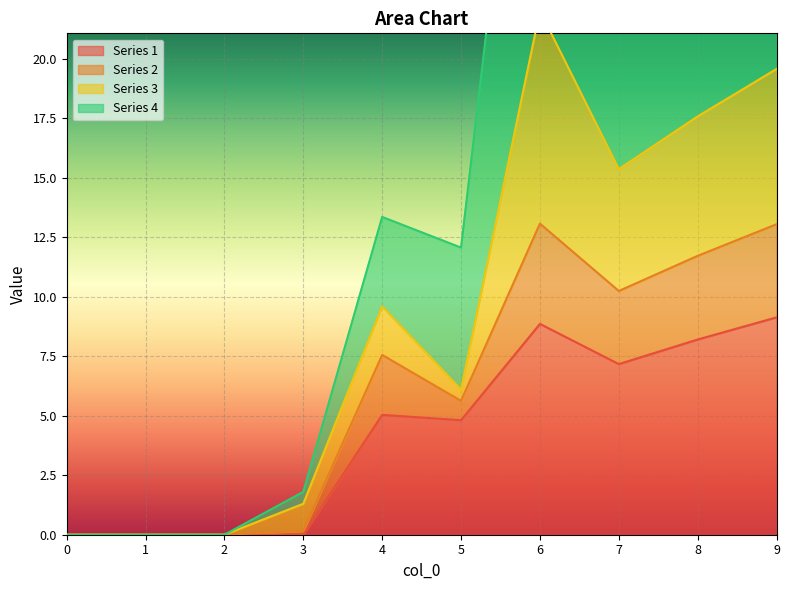

The Series 1 series shows 5.5 at 6. True or false?

False